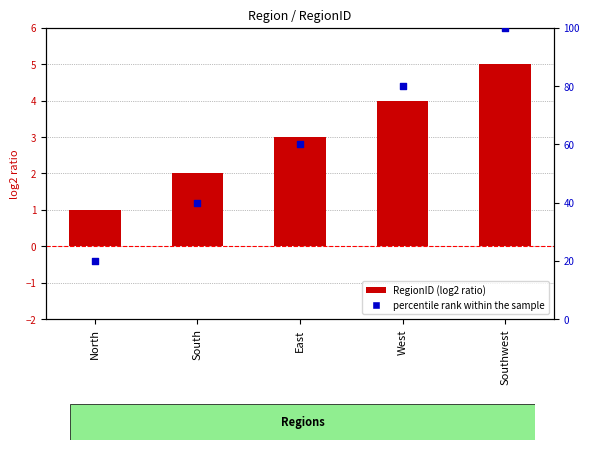

Which series reaches the maximum Y coordinate?

percentile rank within the sample